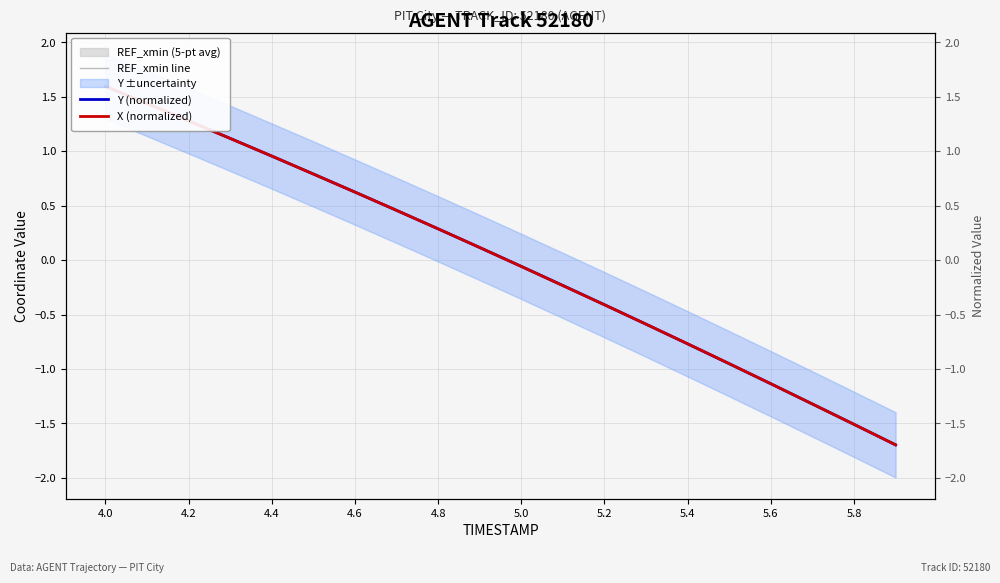

True or false: X (normalized) and REF_xmin line cross at least once.

False